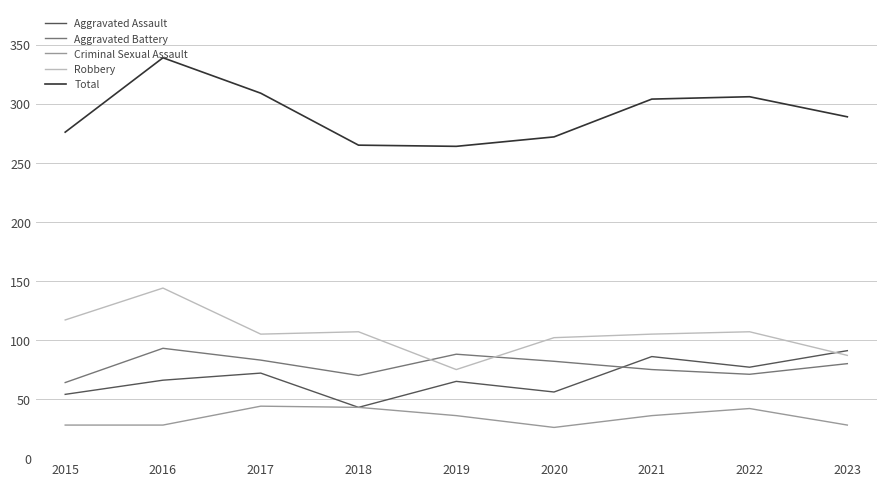

What is the sum of the Robbery values at 2020 and 2023?

189